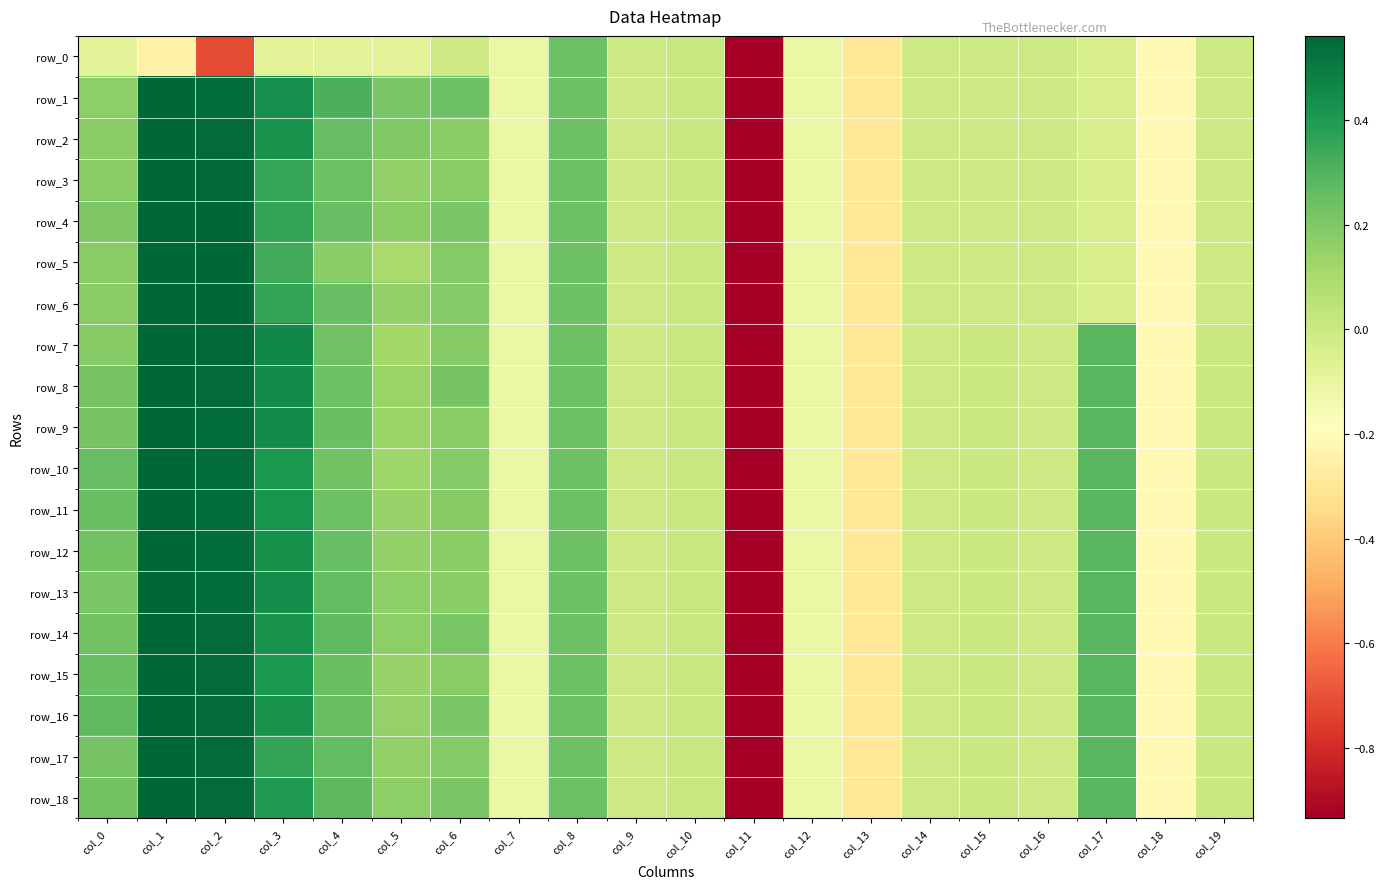

Is it true that row_15 equals 0.1 at col_0?

False